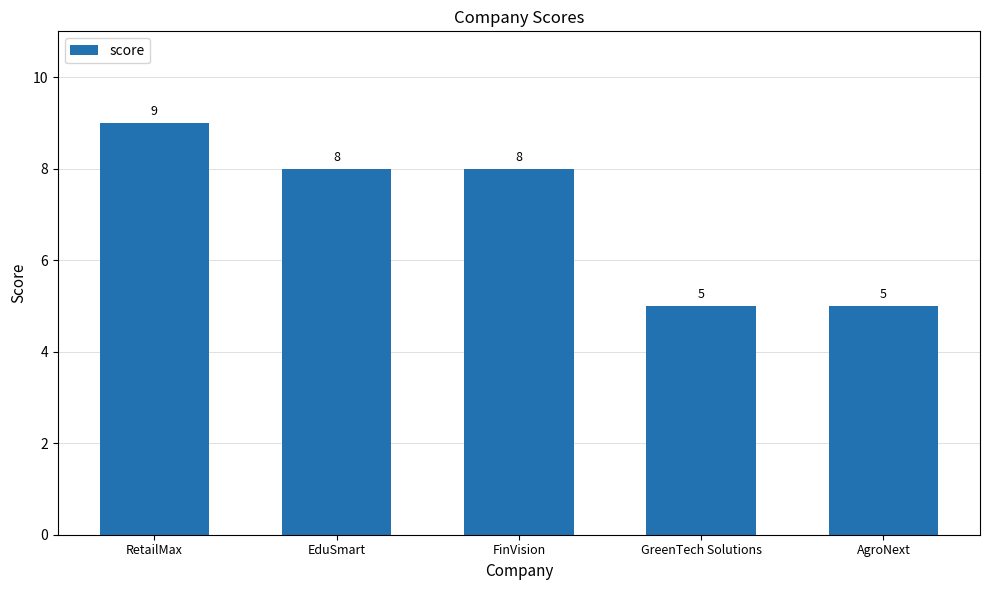

What is the ratio of the value at GreenTech Solutions to the value at FinVision?

0.6